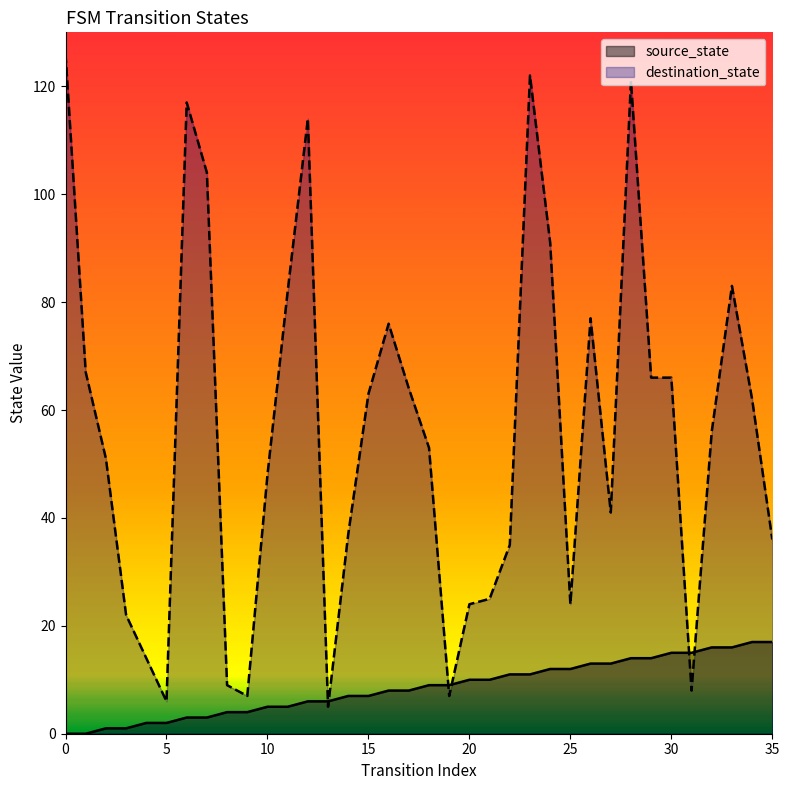

Which series has the largest range (max minus min)?

destination_state